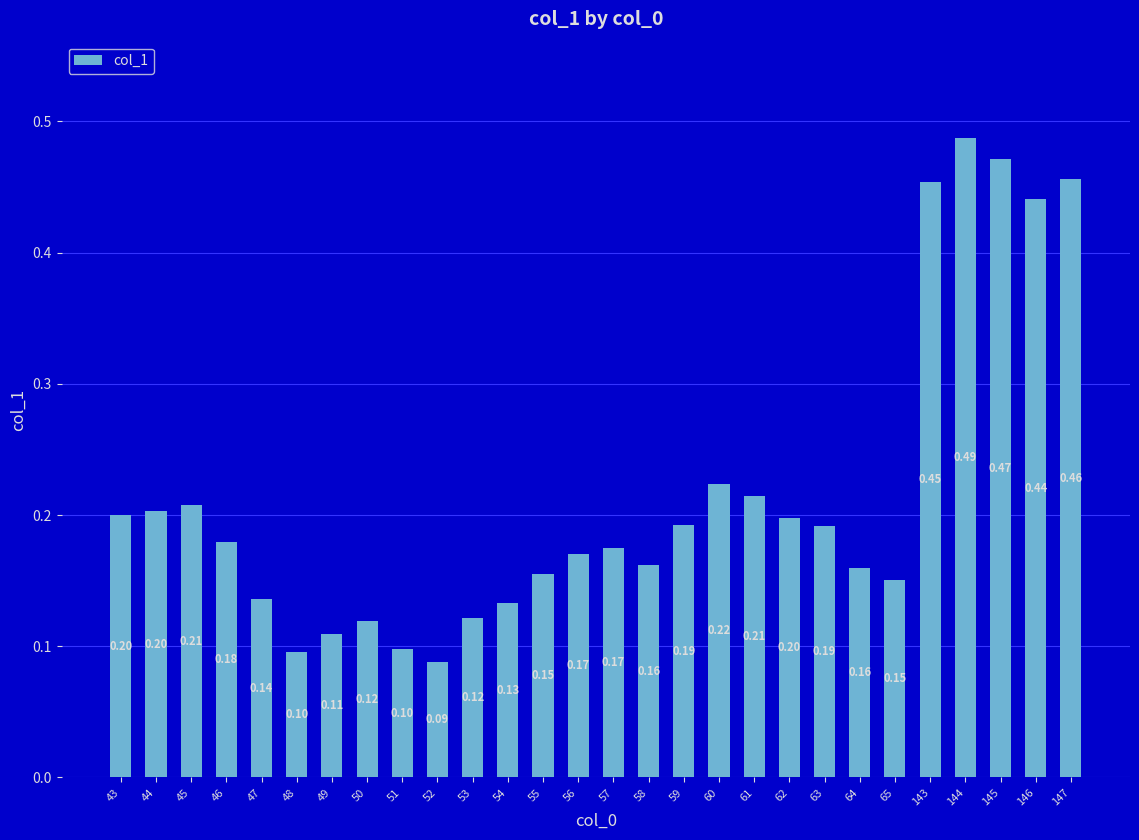

Is it true that the value at 48 is 0.1?

True